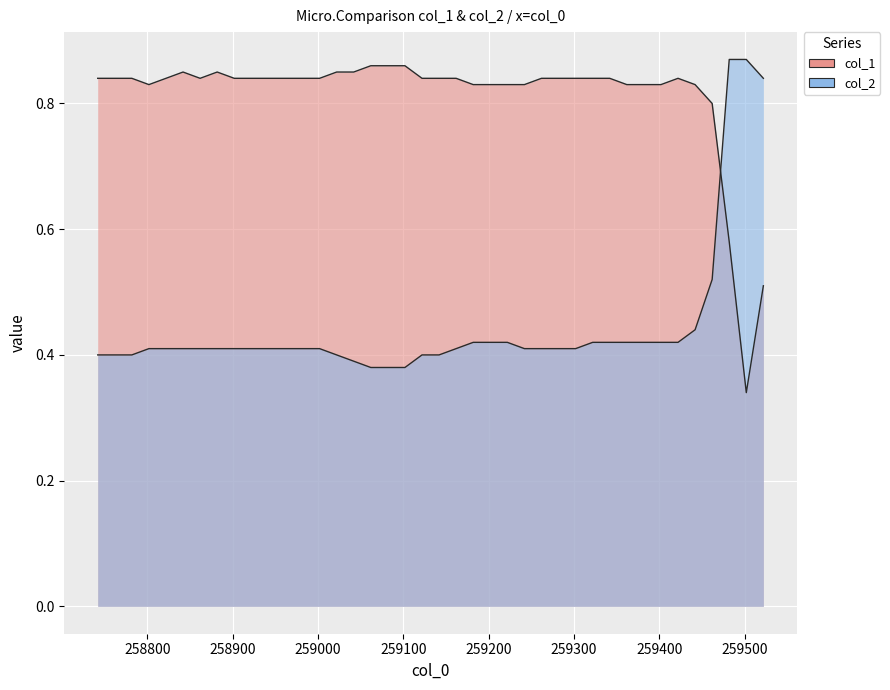

How many times do col_1 and col_2 cross each other?

1